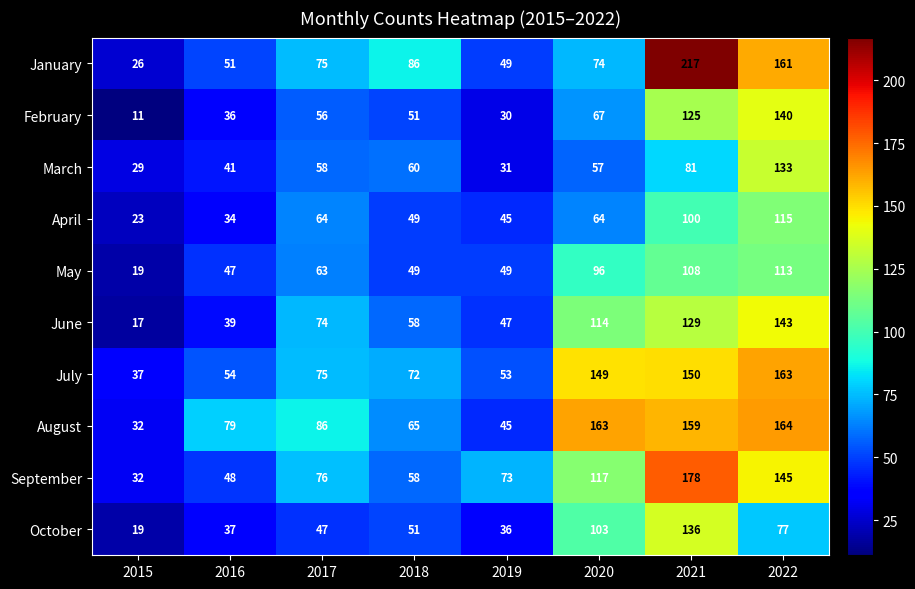

At which category is the sum across all series the highest?

2021